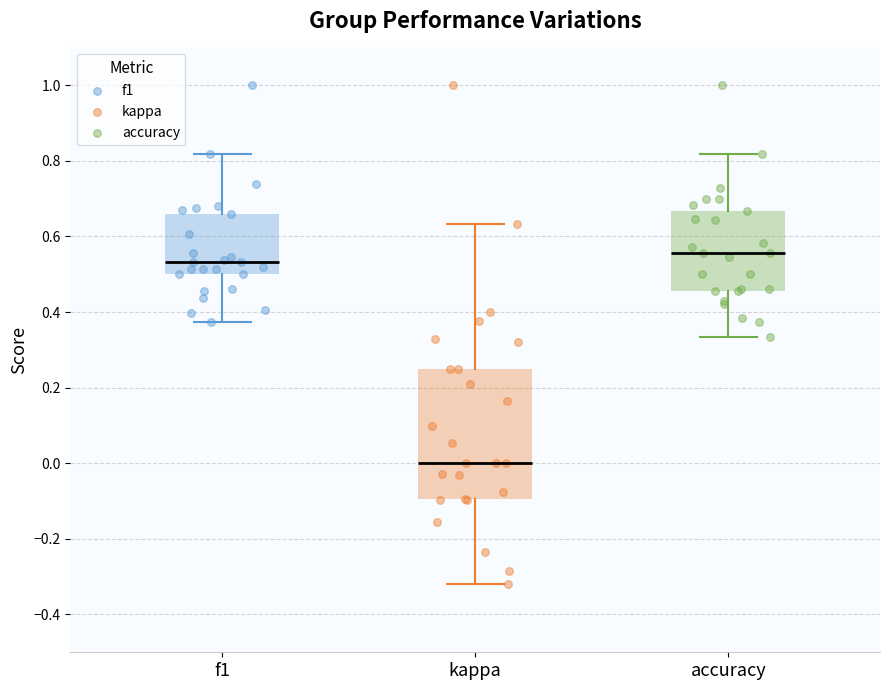

Where does the lower whisker of the box for f1 end on the y-axis? The values are not printed on the chart, so give them approximately, as read against the axis.

0.38